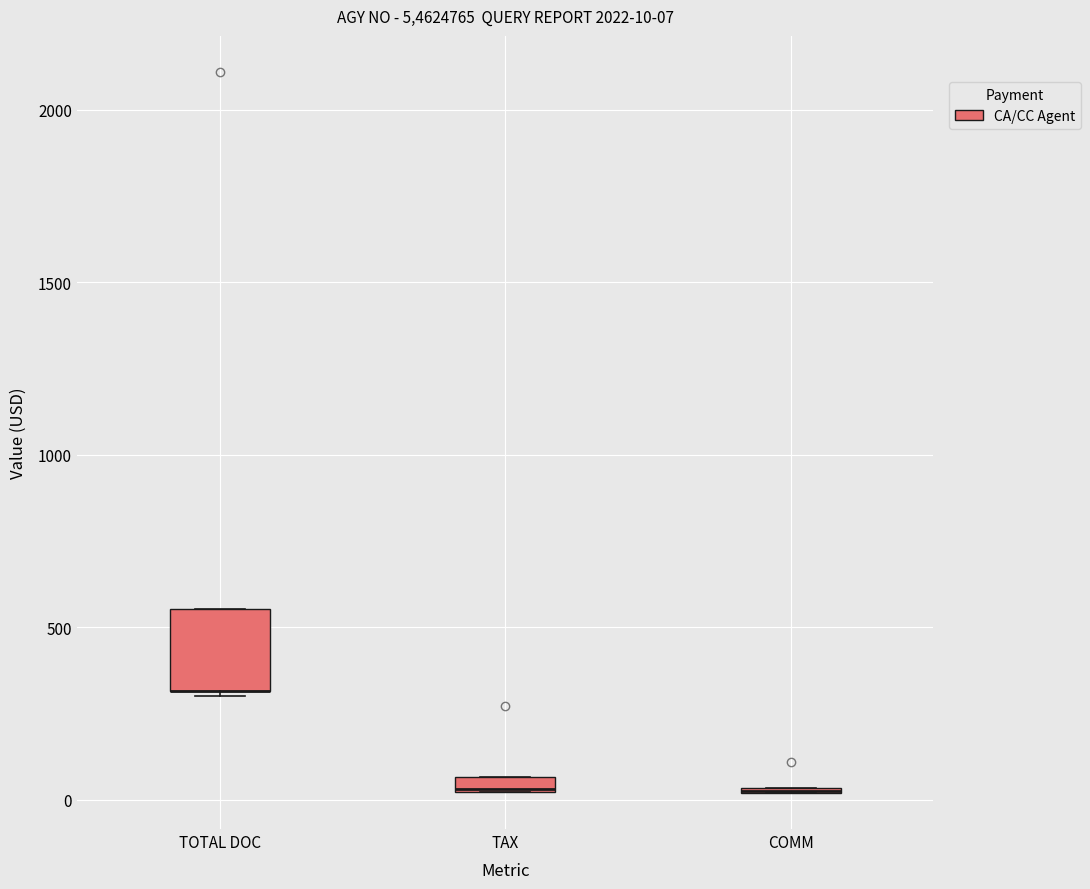

Comparing the boxes themselves (not the whiskers), which one is the tallest?

TOTAL DOC